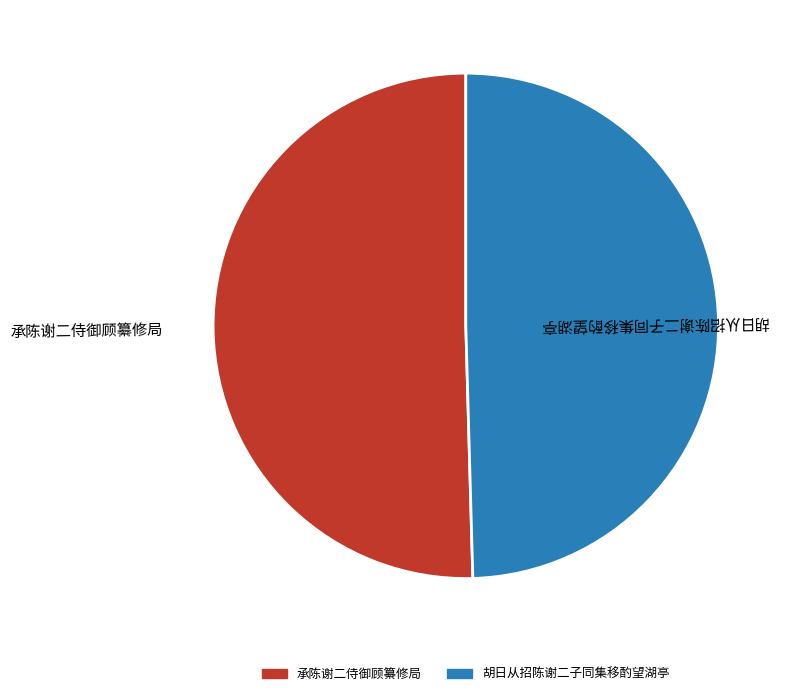

Which has a higher value, 承陈谢二侍御顾纂修局 or 胡日从招陈谢二子同集移酌望湖亭?

承陈谢二侍御顾纂修局